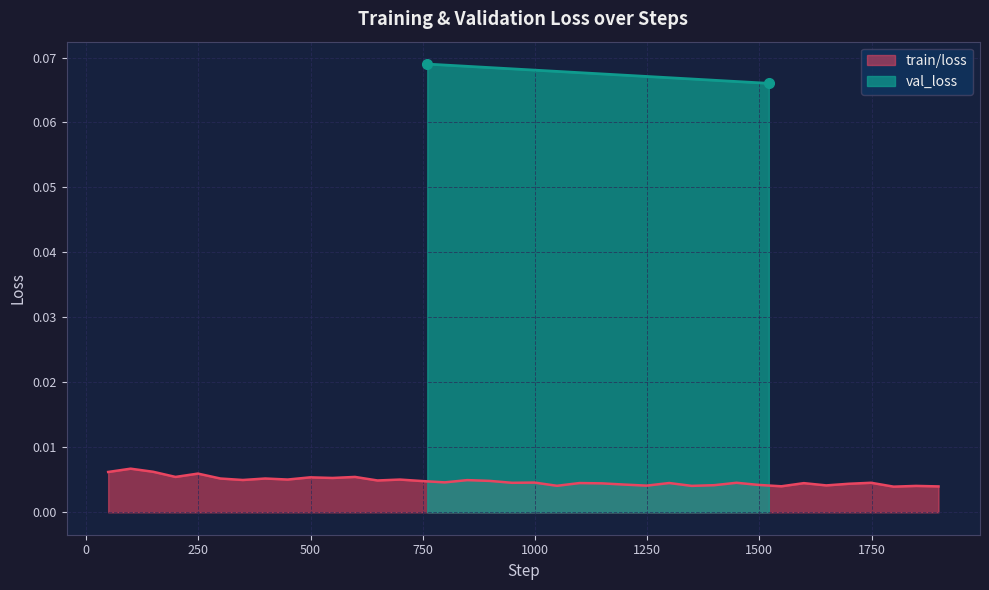

How many interior local peaks (higher than both neighbors) does the data have?

14